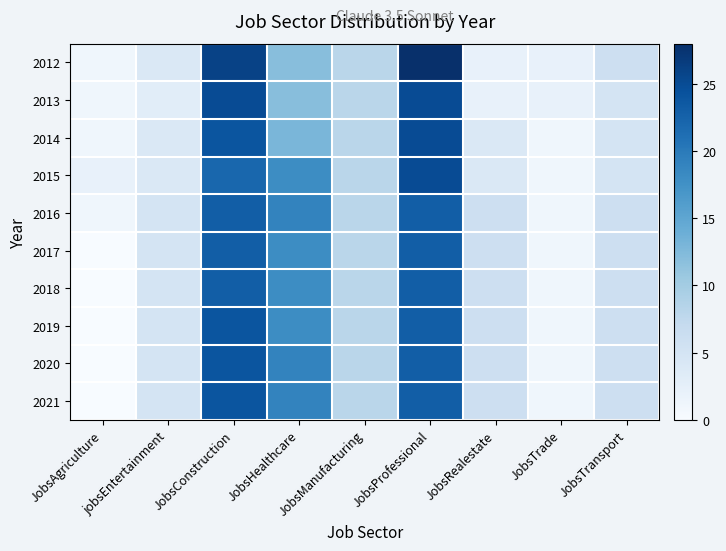

Rank the series at JobsConstruction from lowest to highest value.

2015, 2016, 2017, 2018, 2014, 2019, 2020, 2021, 2013, 2012